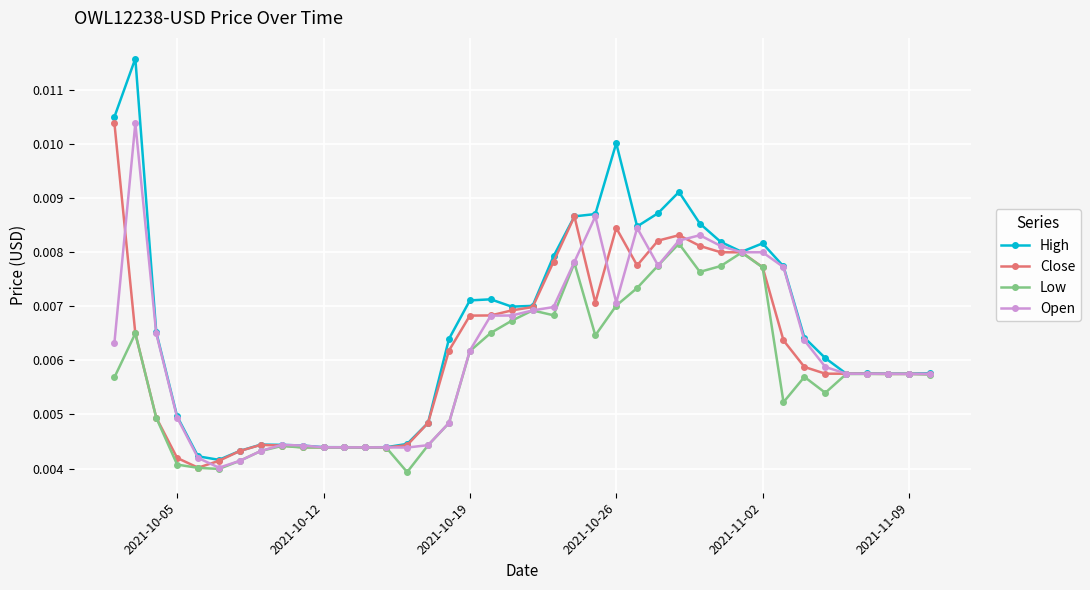

True or false: High has more than 2 interior local peaks.

True